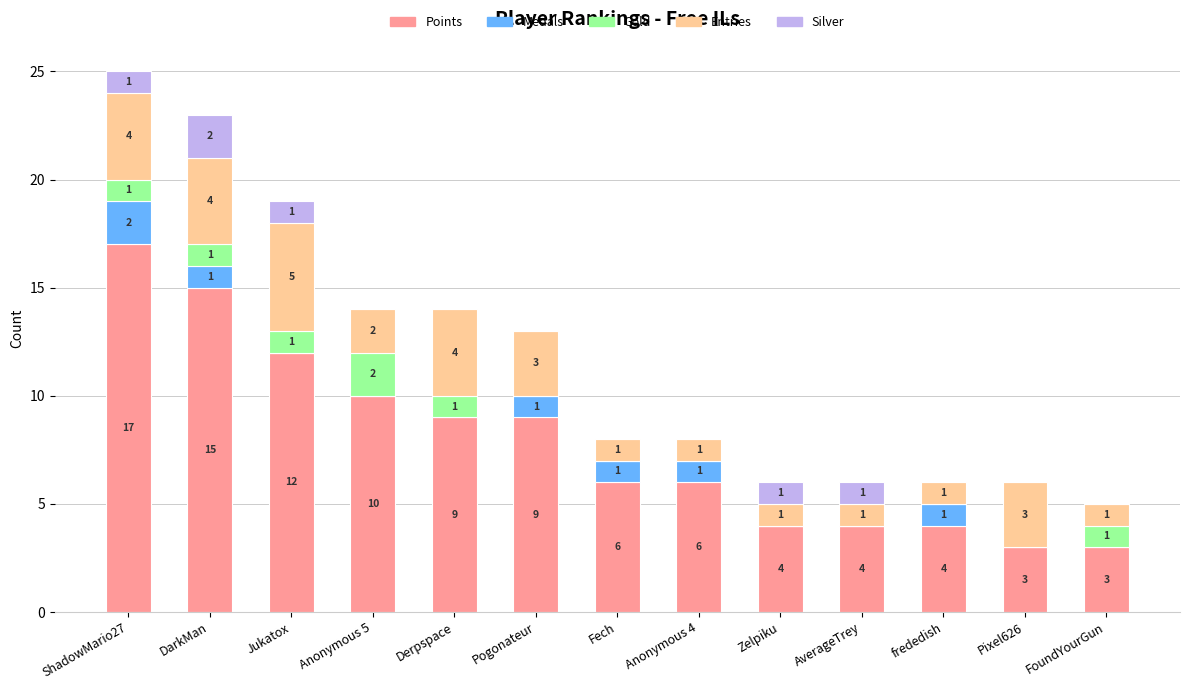

The value of Points at ShadowMario27 is 17. True or false?

True